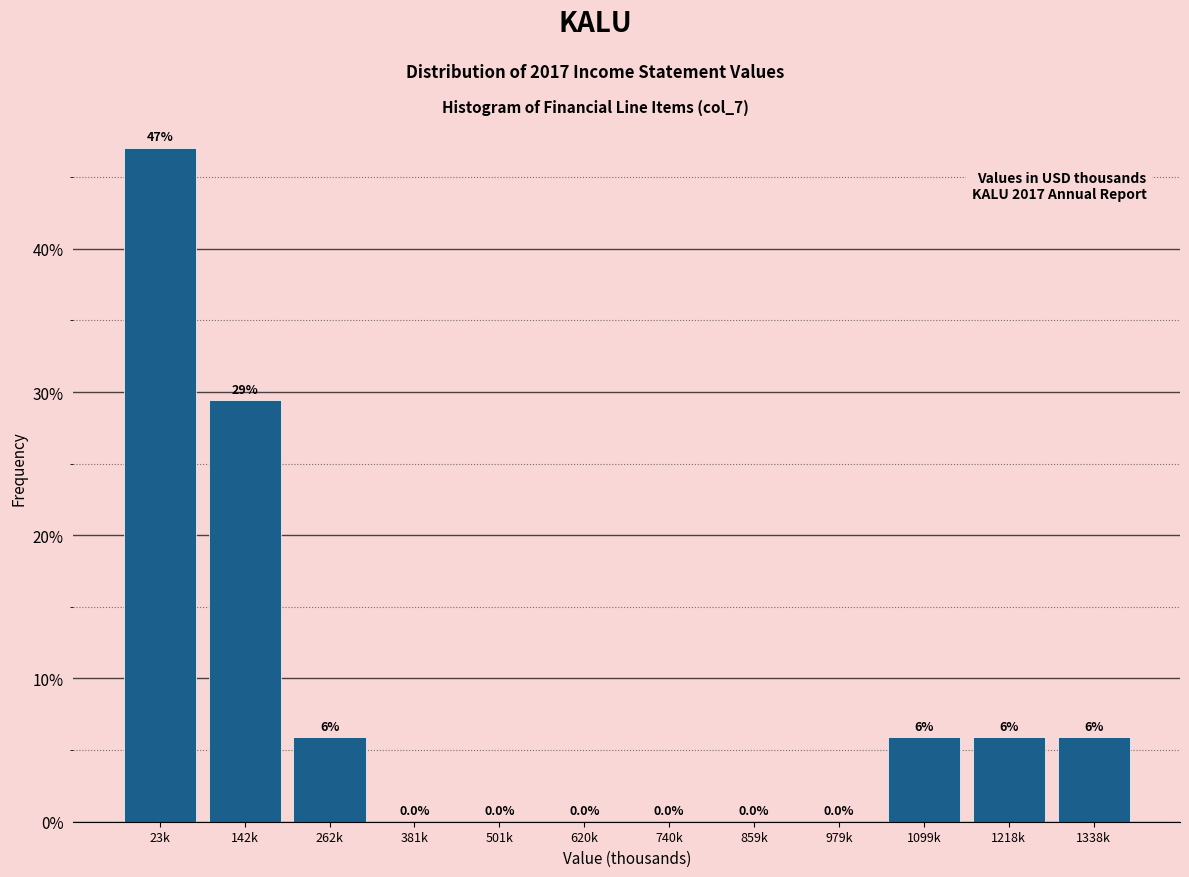

Reading left to right, what are all the values shown in this chart?

23k=47.1	142k=29.4	262k=5.9	381k=0.0	501k=0.0	620k=0.0	740k=0.0	859k=0.0	979k=0.0	1099k=5.9	1218k=5.9	1338k=5.9